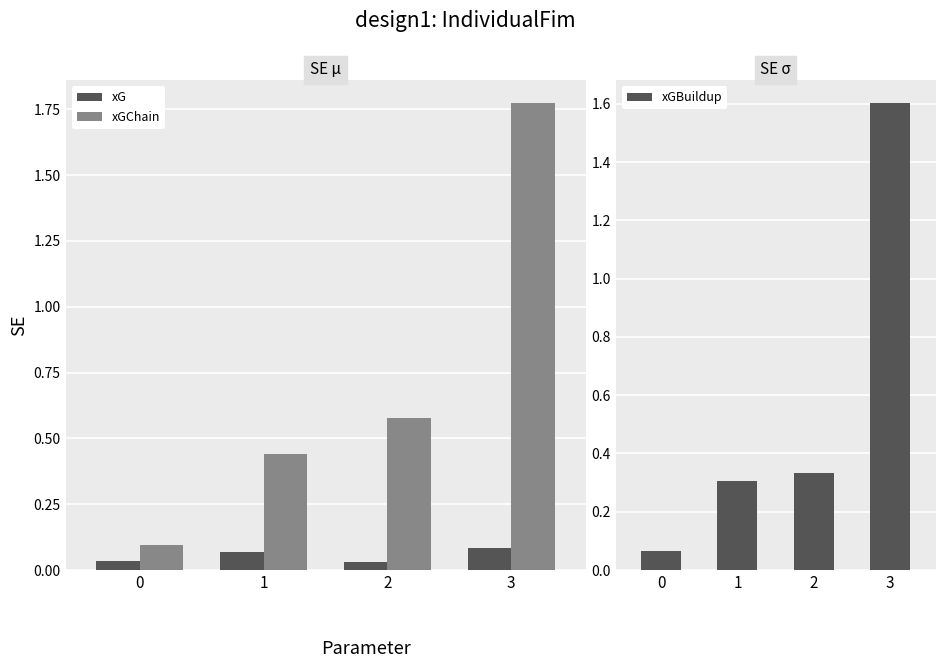

The value of xGChain at 3 is 2.5. True or false?

False